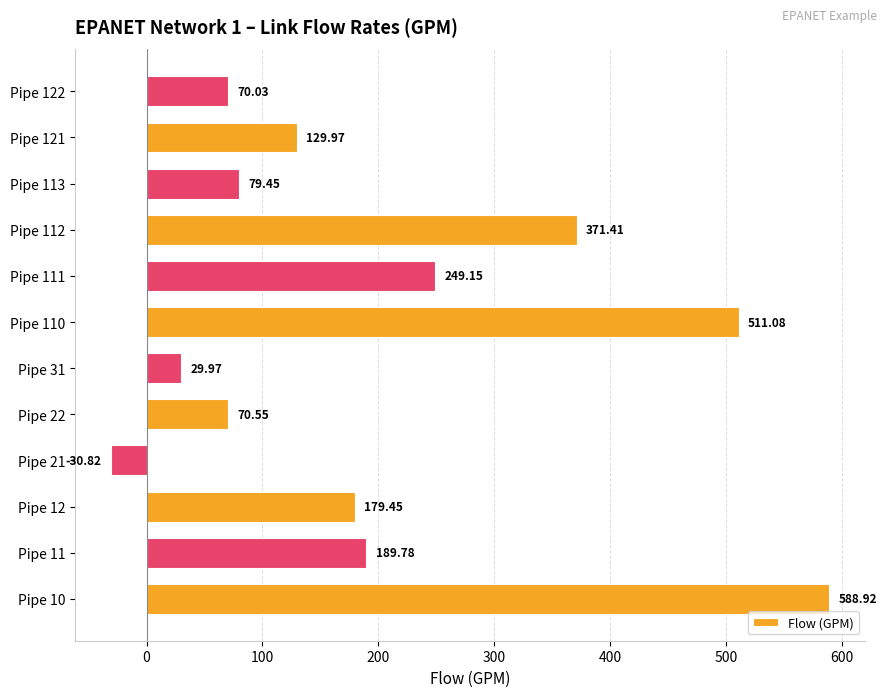

What is the change in value from Pipe 12 to Pipe 113?

-100.0